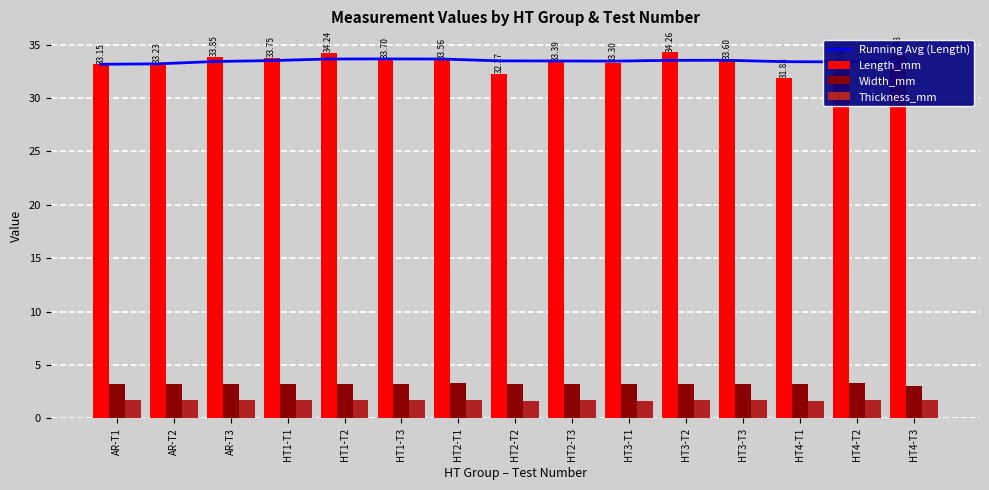

How many values in the Length_mm series are below 33?

2